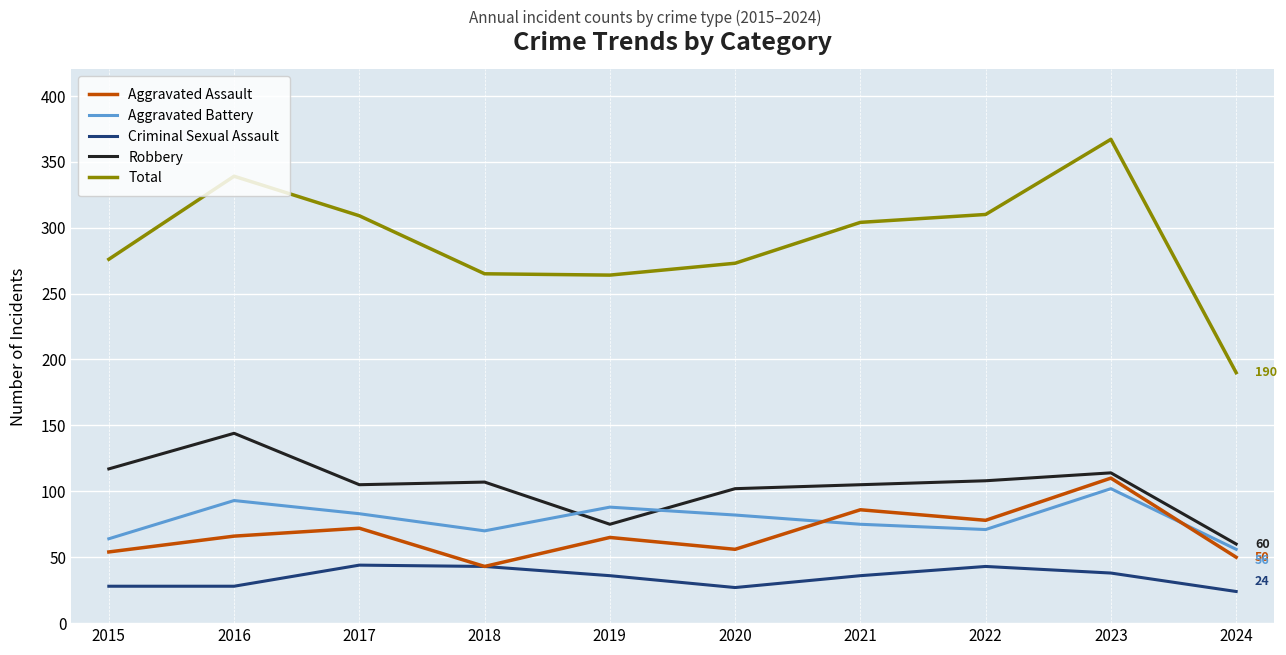

What is the total value across all series at 2022?

610